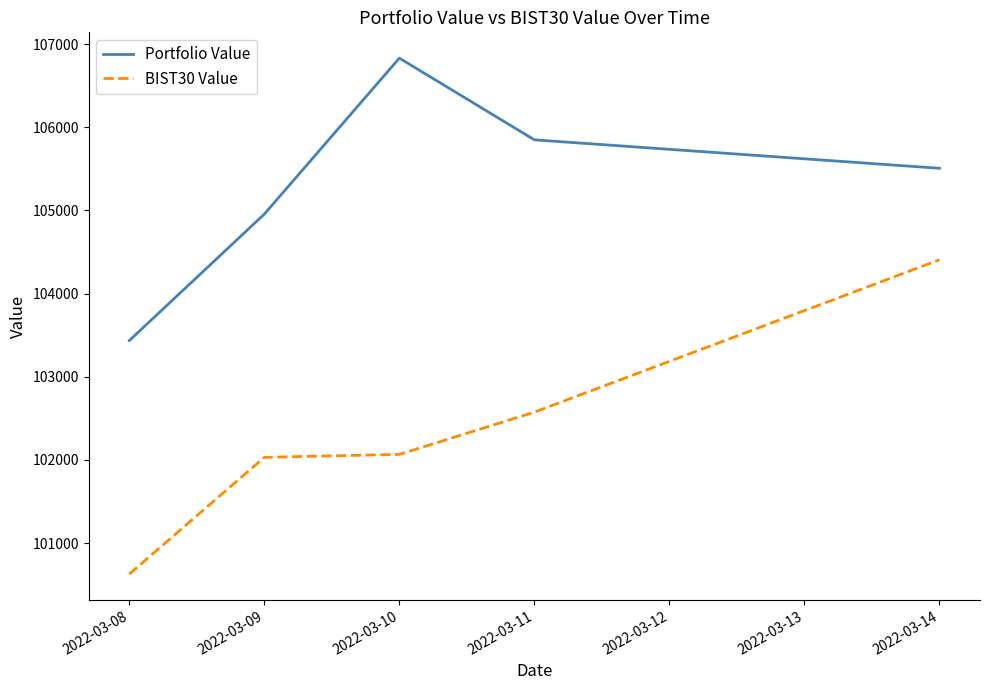

Rank the series by their average value, from lowest to highest.

BIST30 Value, Portfolio Value